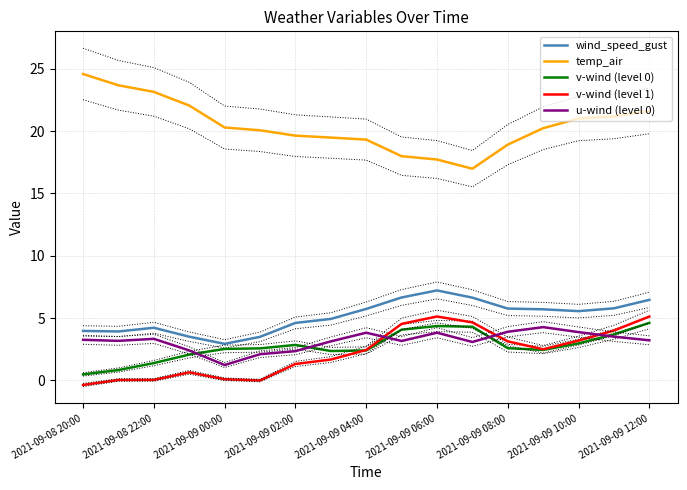

In wind_speed_gust, how many points are lower than both neighbors (excluding endpoints)?

3